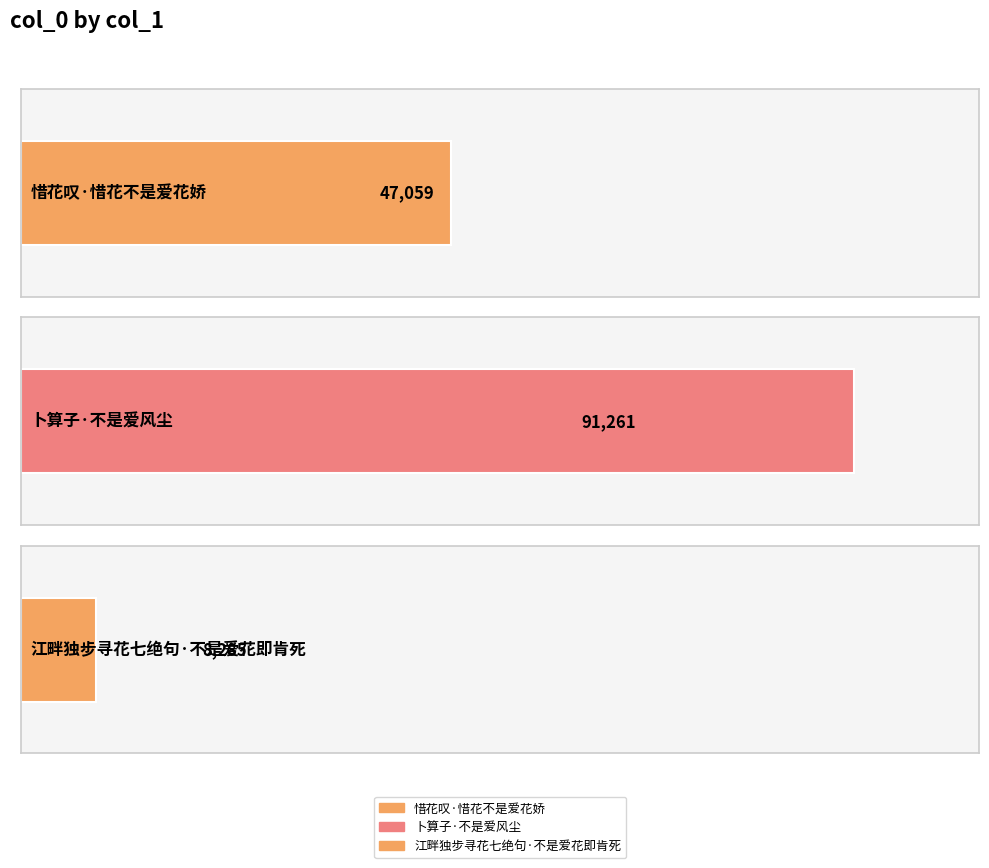

What is the difference between the values at 卜算子·不是爱风尘 and 江畔独步寻花七绝句·不是爱花即肯死?

82976